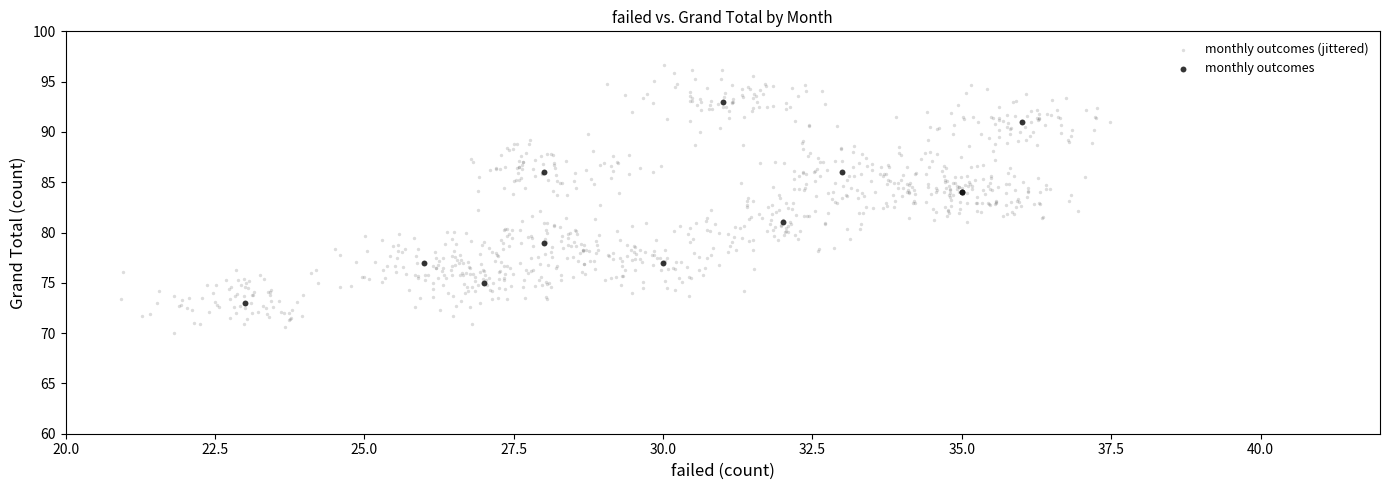

Which series reaches the maximum Y coordinate?

monthly outcomes (jittered)